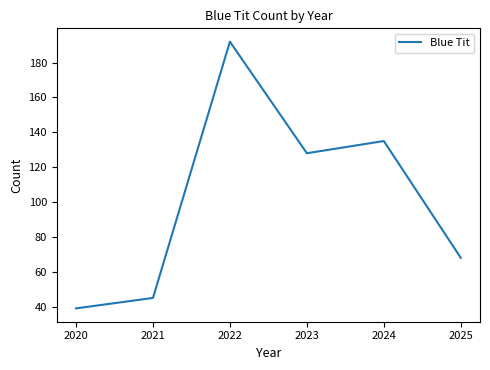

Approximately how many times larger is the value at 2023 compared to 2021?

2.8